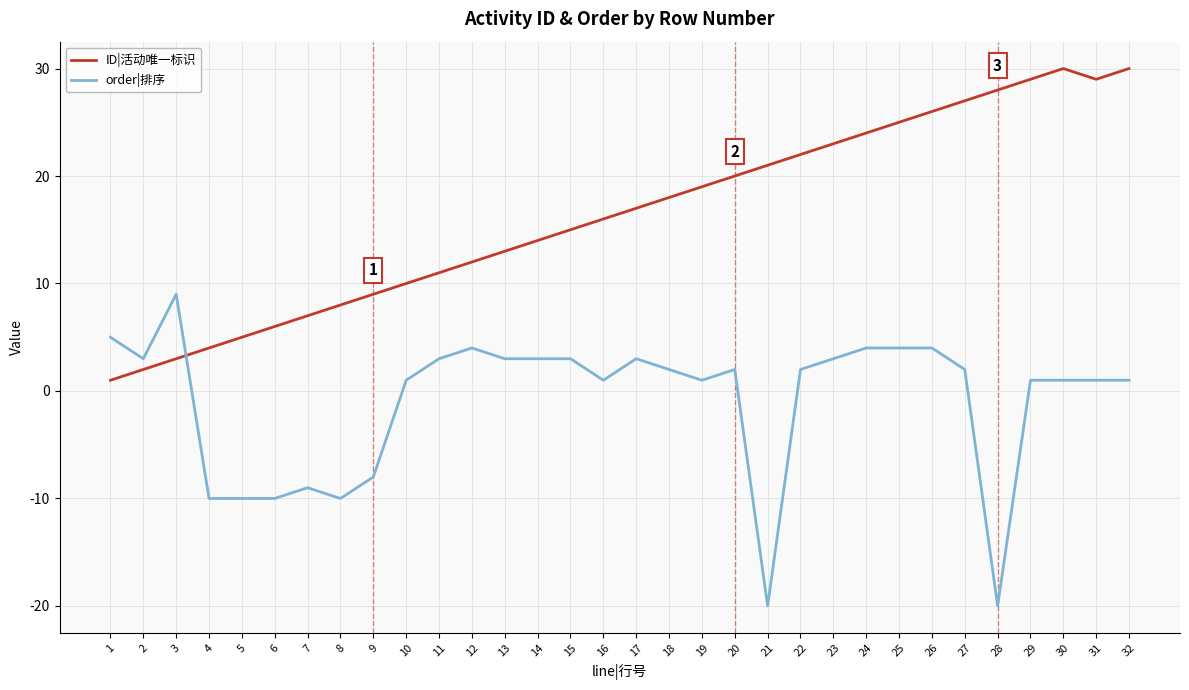

Reading left to right, list all the values displayed in this chart.

ID|活动唯一标识: 1=1	2=2	3=3	4=4	5=5	6=6	7=7	8=8	9=9	10=10	11=11	12=12	13=13	14=14	15=15	16=16	17=17	18=18	19=19	20=20	21=21	22=22	23=23	24=24	25=25	26=26	27=27	28=28	29=29	30=30	31=29	32=30
order|排序: 1=5	2=3	3=9	4=-10	5=-10	6=-10	7=-9	8=-10	9=-8	10=1	11=3	12=4	13=3	14=3	15=3	16=1	17=3	18=2	19=1	20=2	21=-20	22=2	23=3	24=4	25=4	26=4	27=2	28=-20	29=1	30=1	31=1	32=1